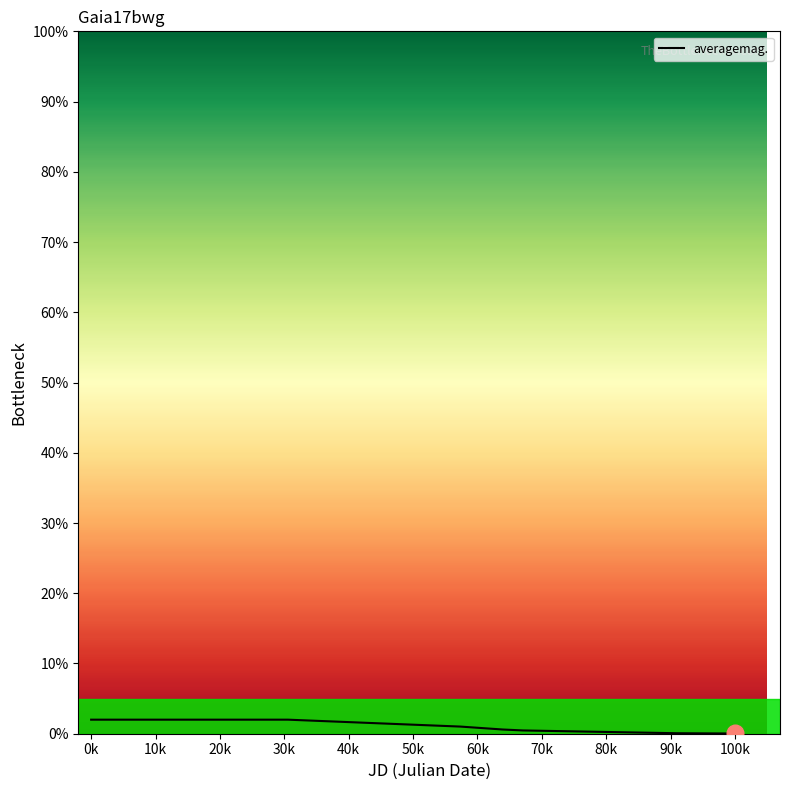

What is the difference between the maximum and minimum values?

2.0